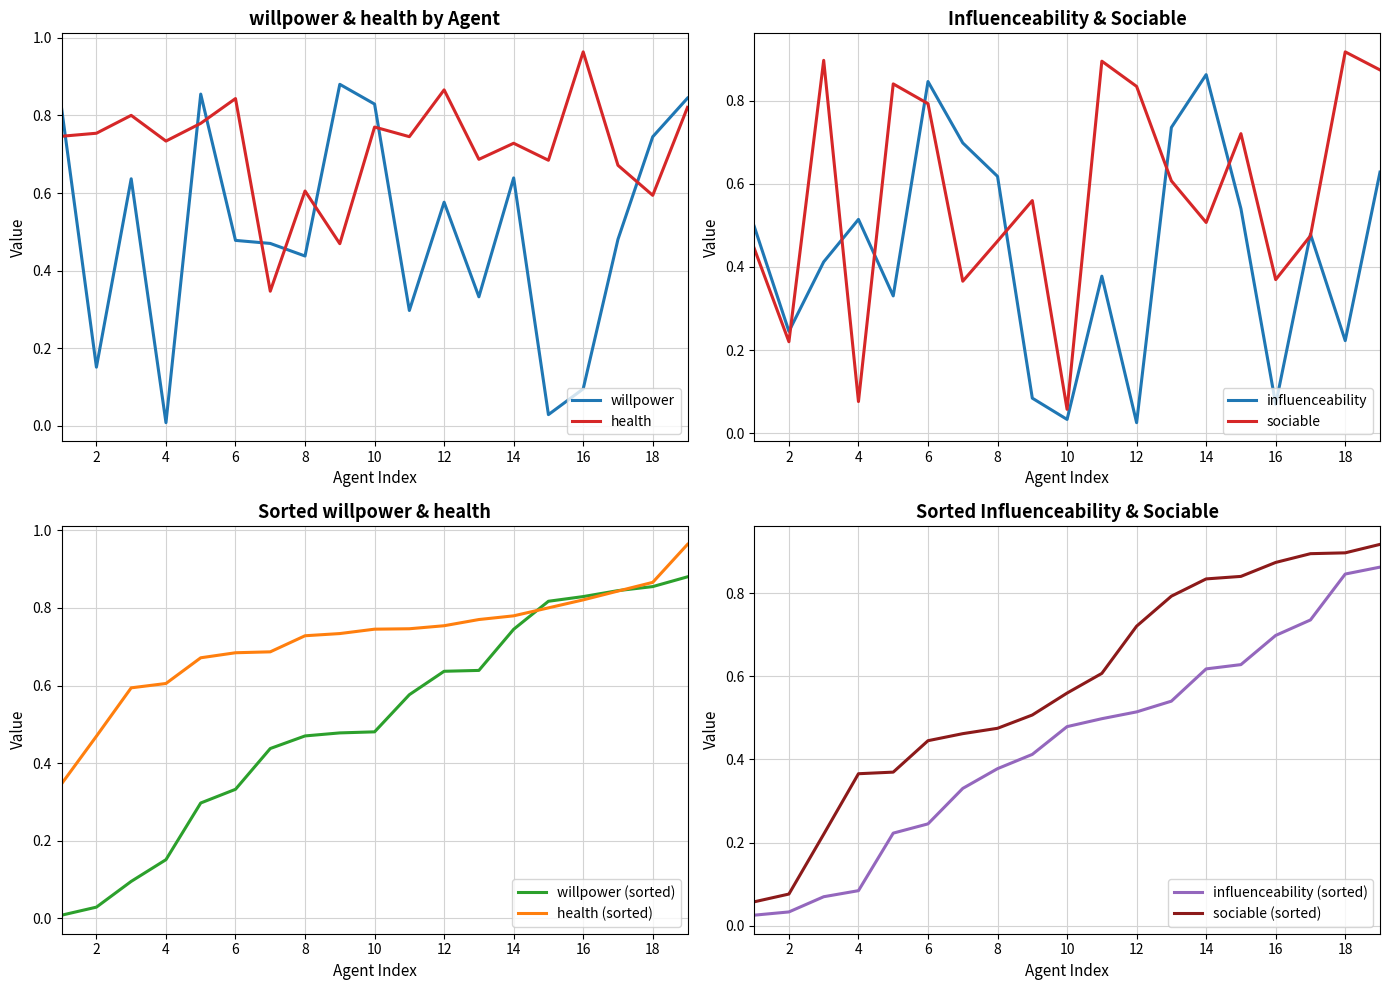

Is this an area chart (filled region under the line)?

No